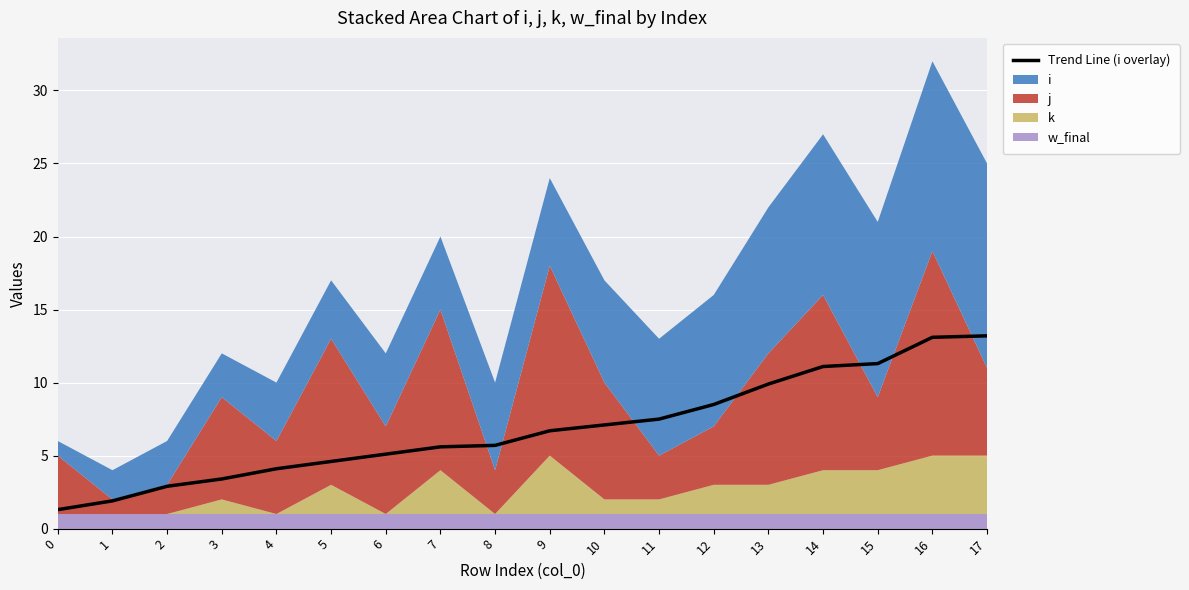

At which label does the data first exceed 6?

9